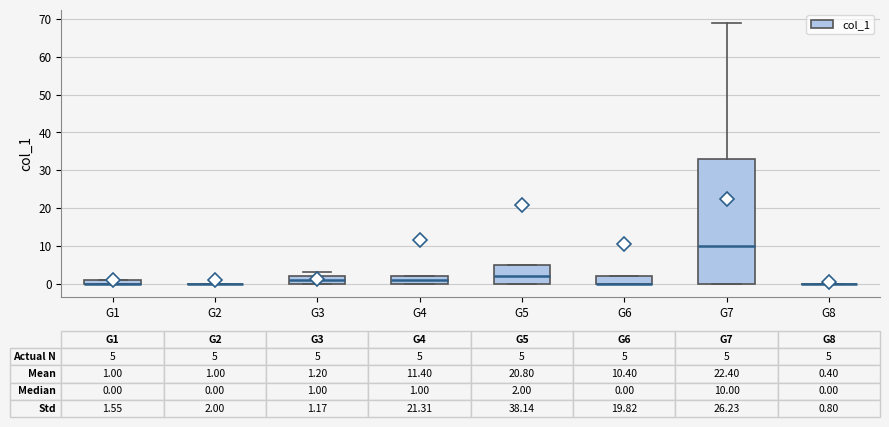

Which box is the tallest, from its lower edge to its upper edge?

G7